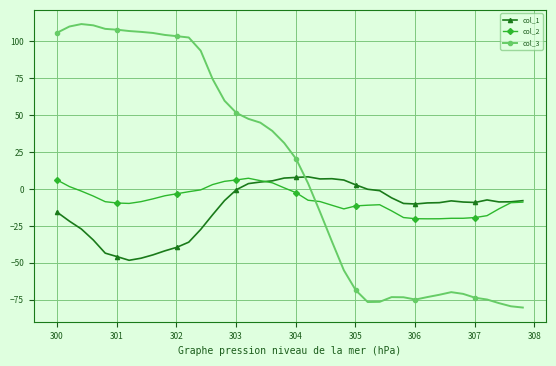

Rank the series by their average value, from lowest to highest.

col_1, col_2, col_3